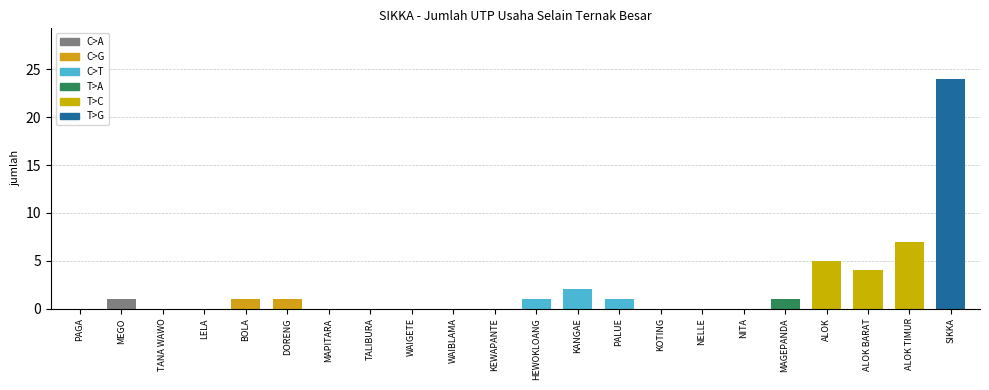

Where does the data first go above 1?

KANGAE